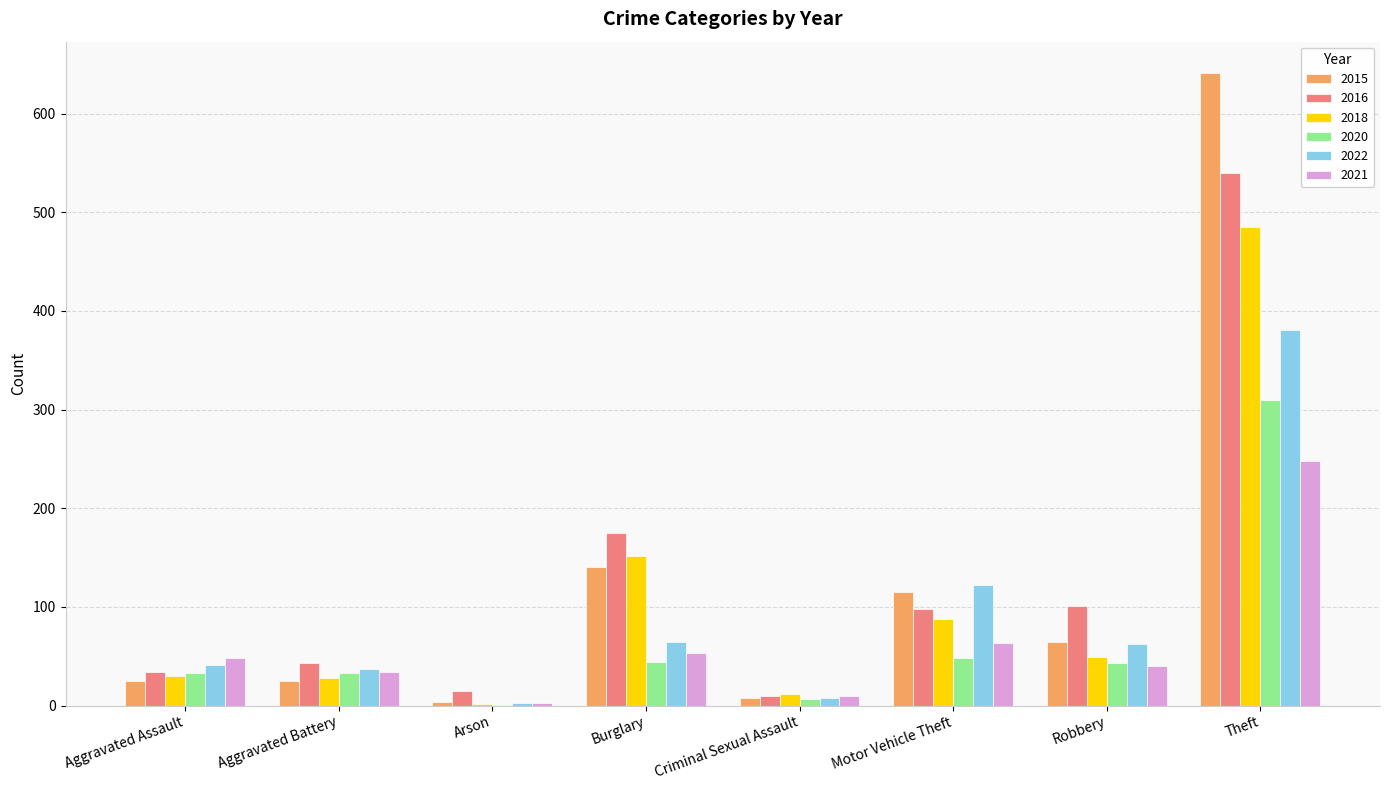

Which category has the highest value across all series?

Theft